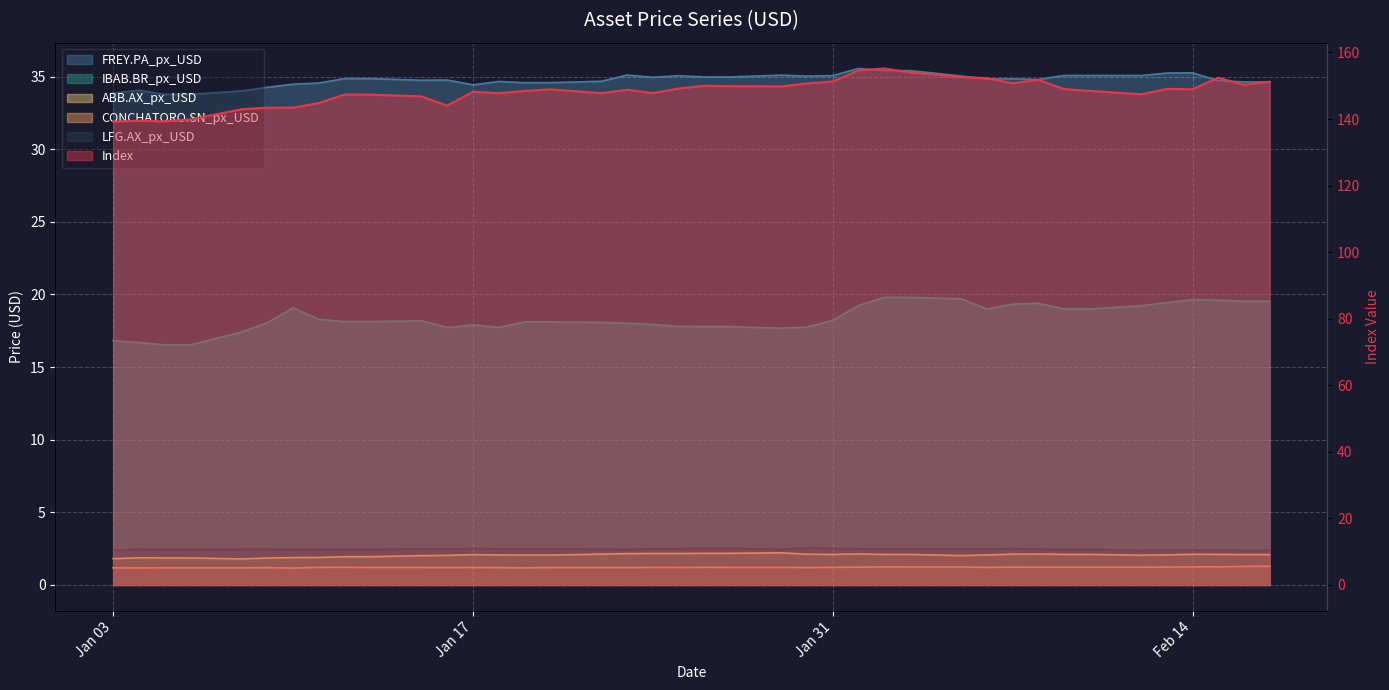

True or false: Index line and FREY.PA_px_USD line intersect in this chart.

False